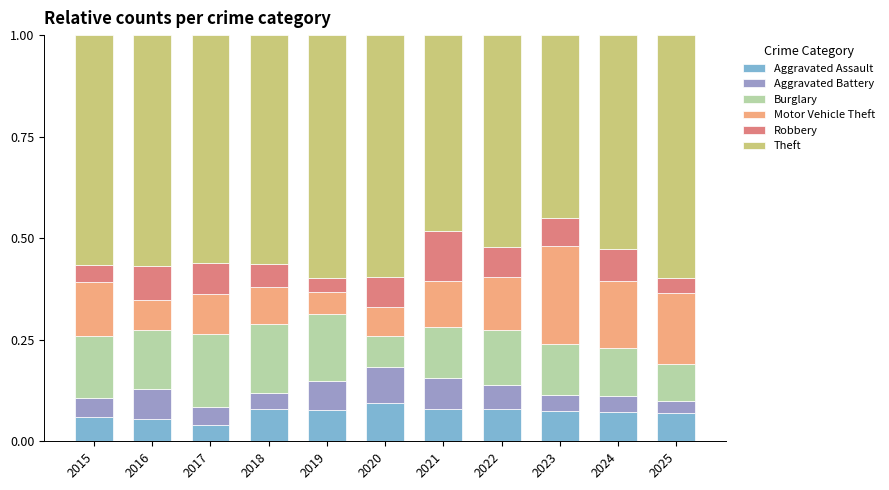

What is the total value across all series at 2022?

1.0